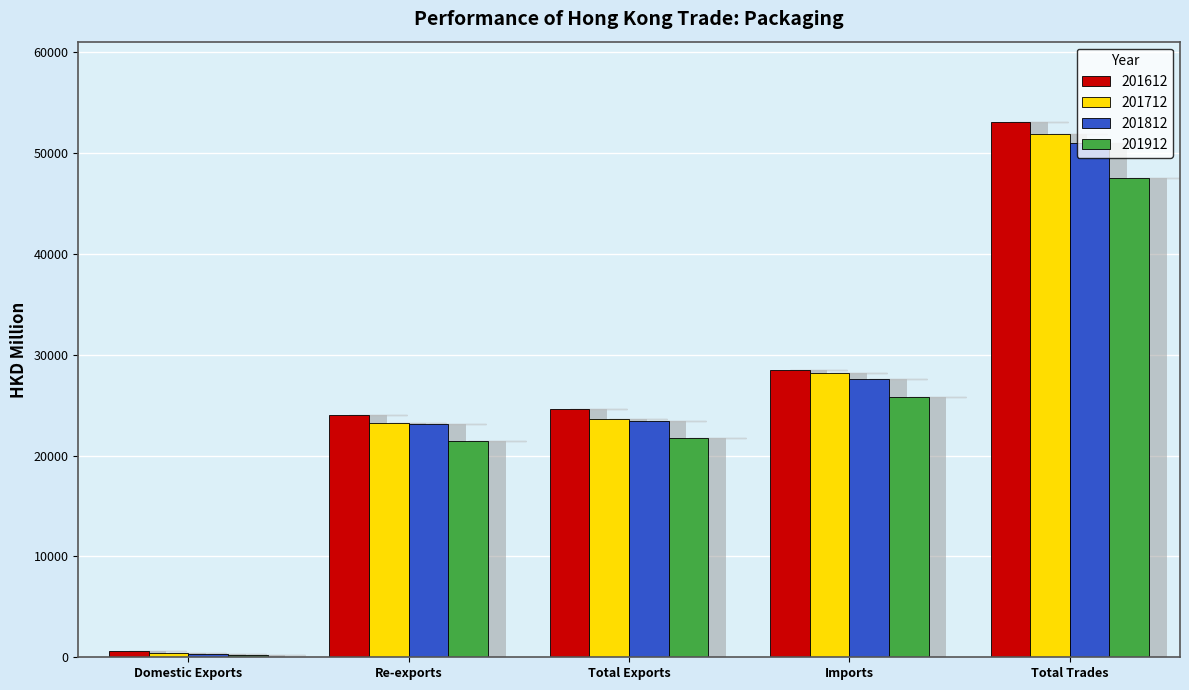

Which category has the lowest value in the 201912 series?

Domestic Exports